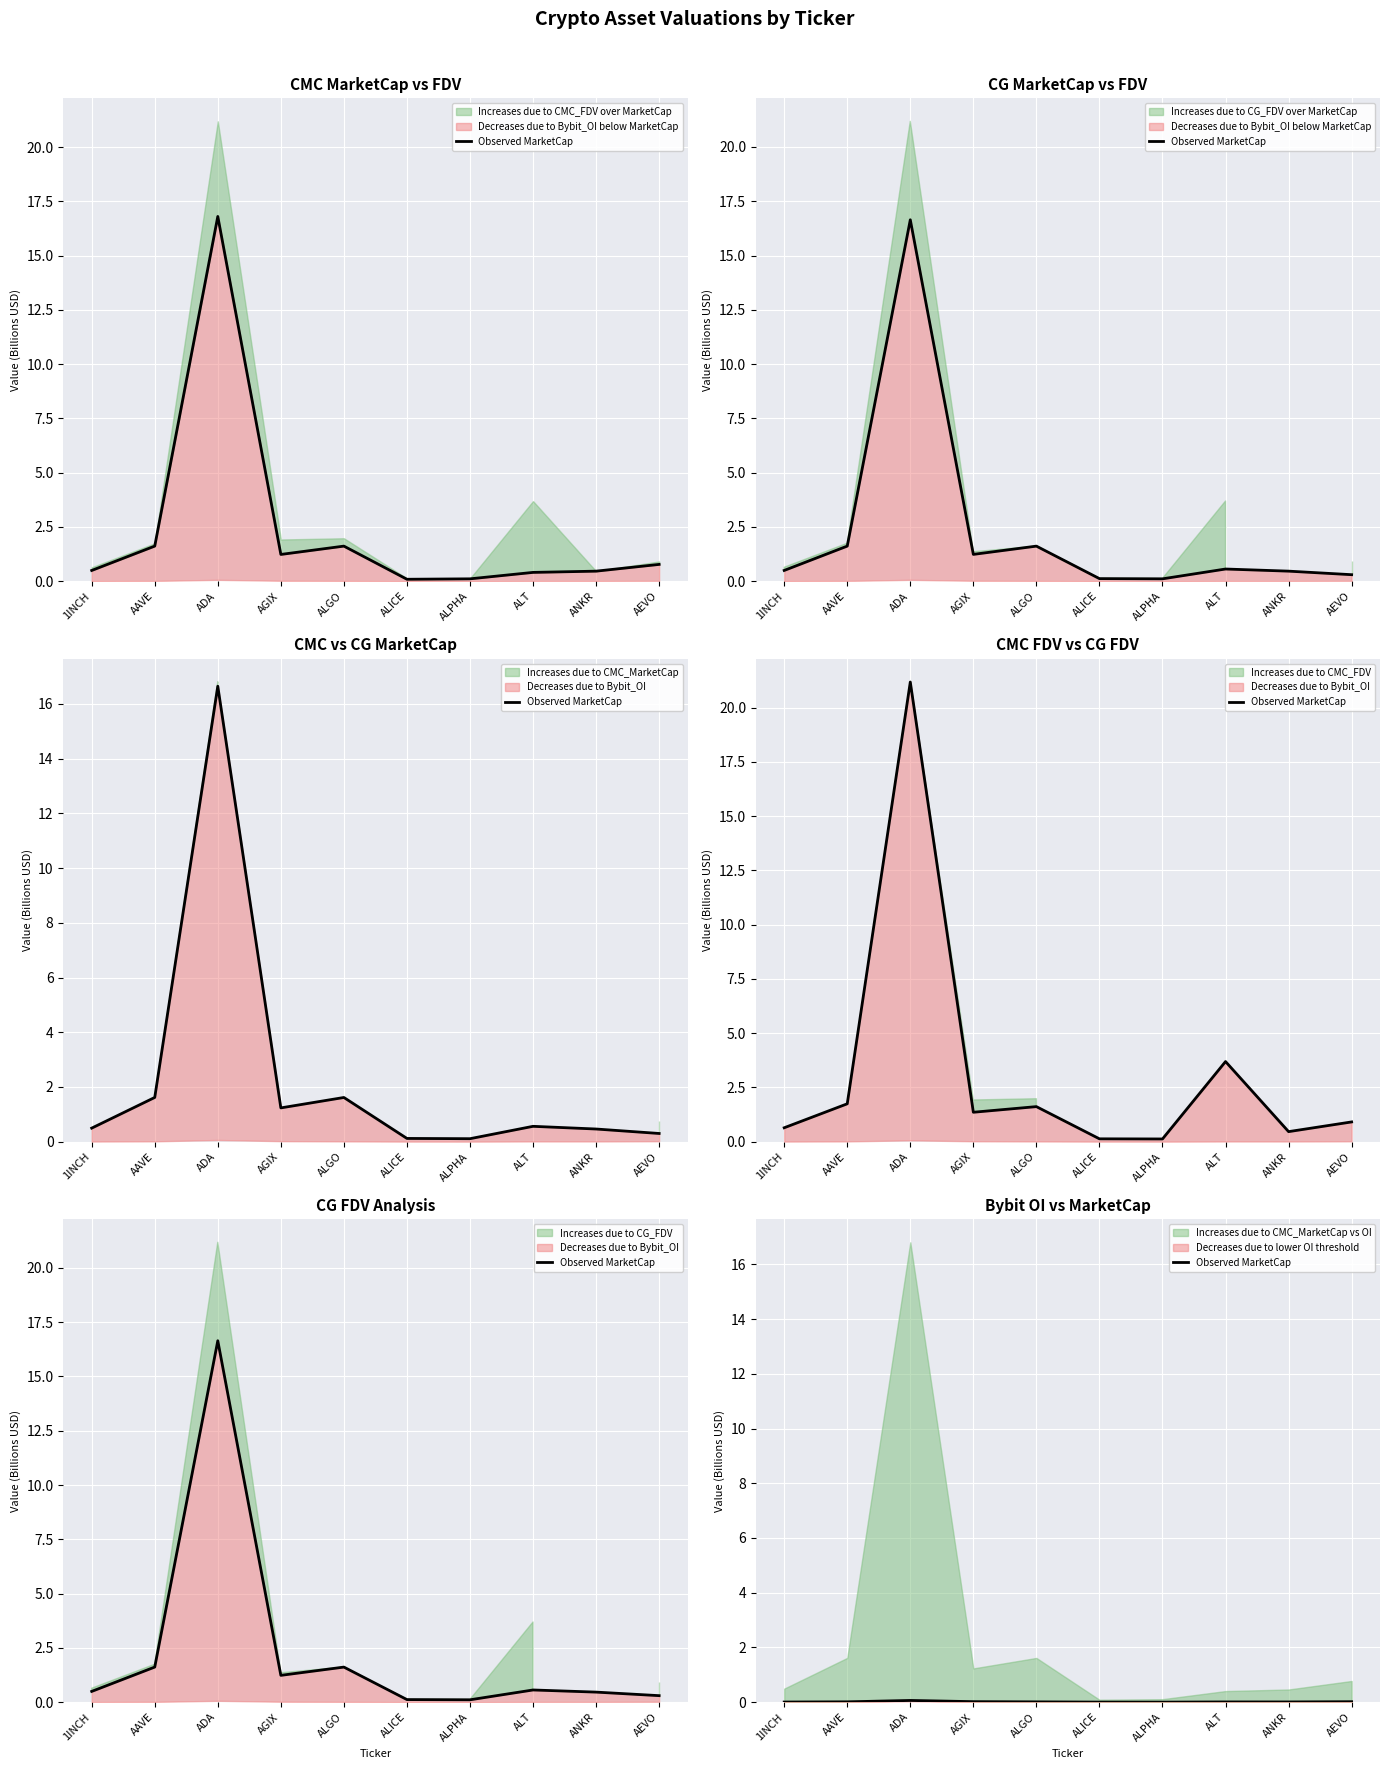

Reading left to right, transcribe all the data shown in this chart.

0.0	0.0	0.1	0.0	0.0	0.0	0.0	0.0	0.0	0.0